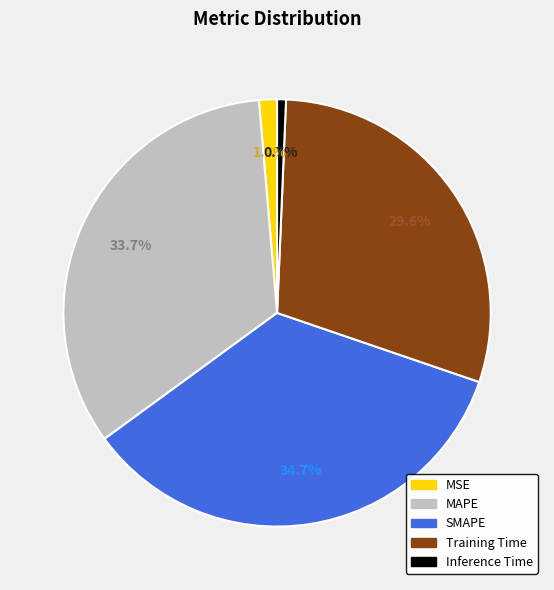

Does Inference Time represent more than half of the total?

No